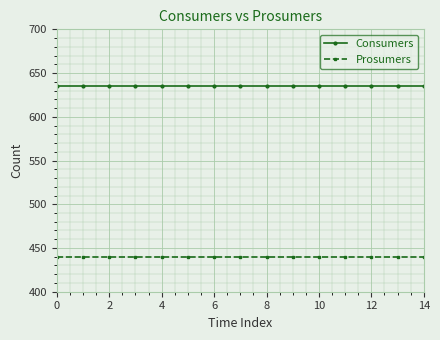

At how many categories does at least one series exceed 465?

15